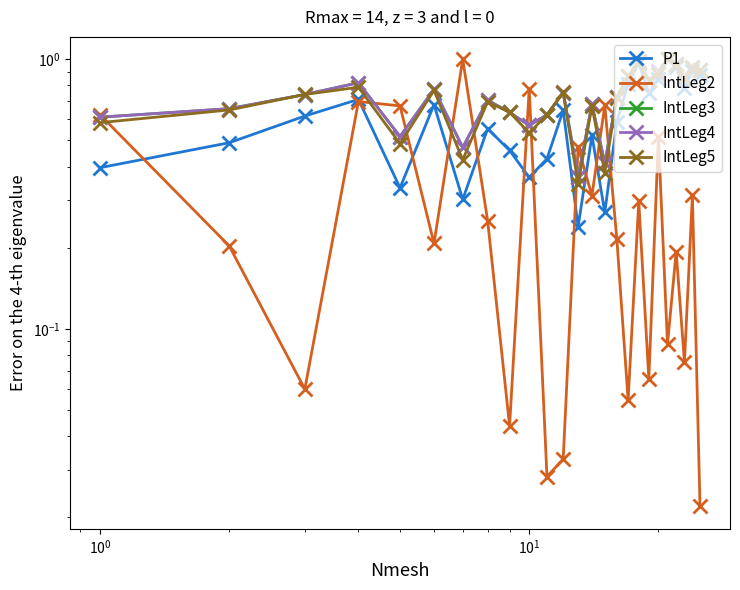

Is the value of P1 at 8 greater than the value of IntLeg4 at $\mathdefault{10^{-2}}$?

No